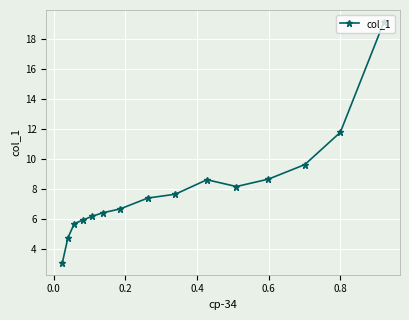

How many distinct data groups are displayed?

1